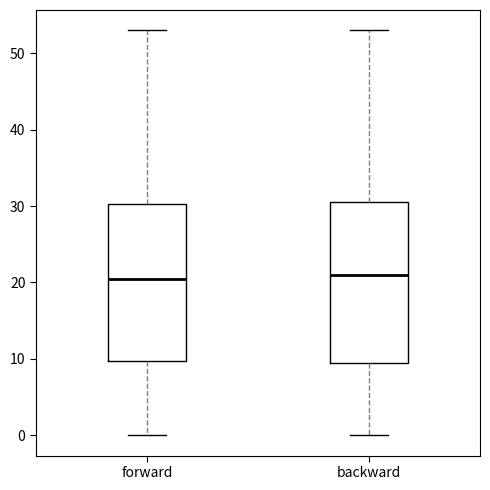

Where does the median line of the box for forward sit on the y-axis? The values are not printed on the chart, so give them approximately, as read against the axis.

21